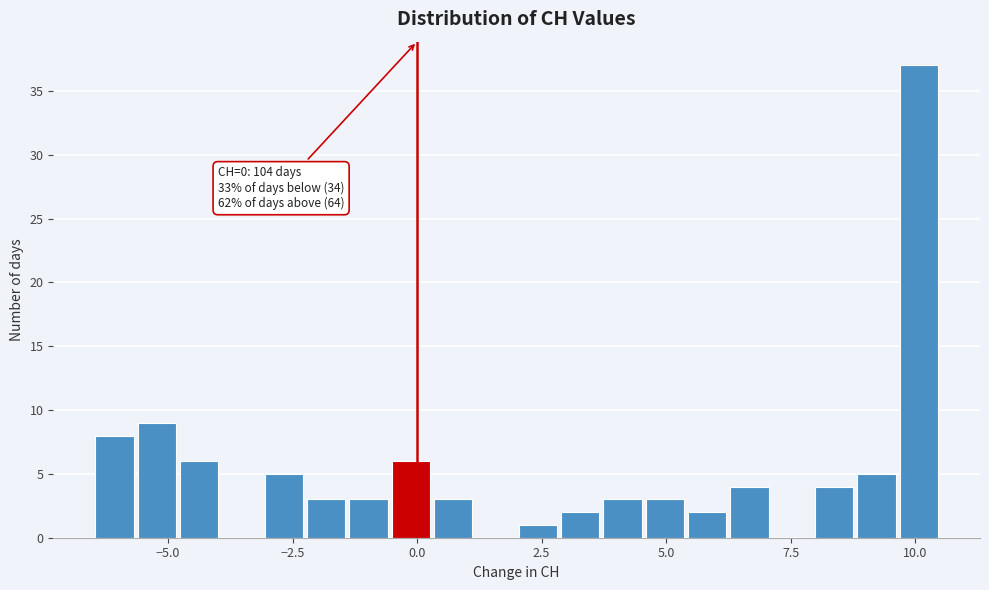

Around what value on the x-axis is the tallest bar? Give the approximate position of its centre, as read against the axis.

10.0